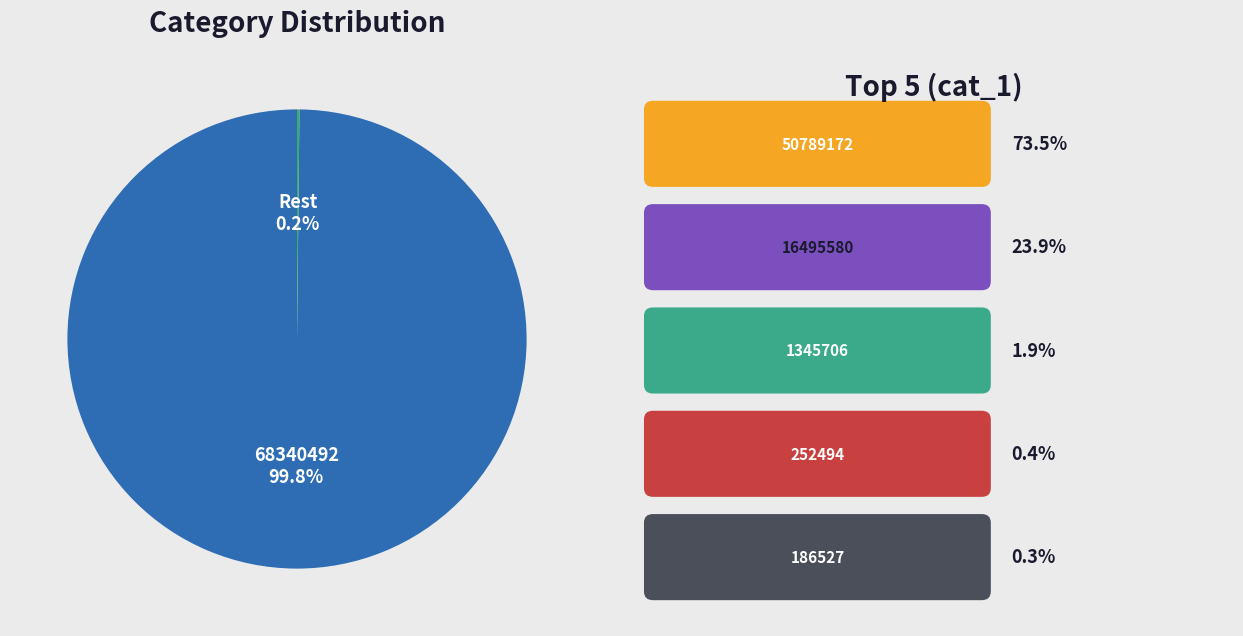

Is there any slice that represents more than half of the pie?

Yes